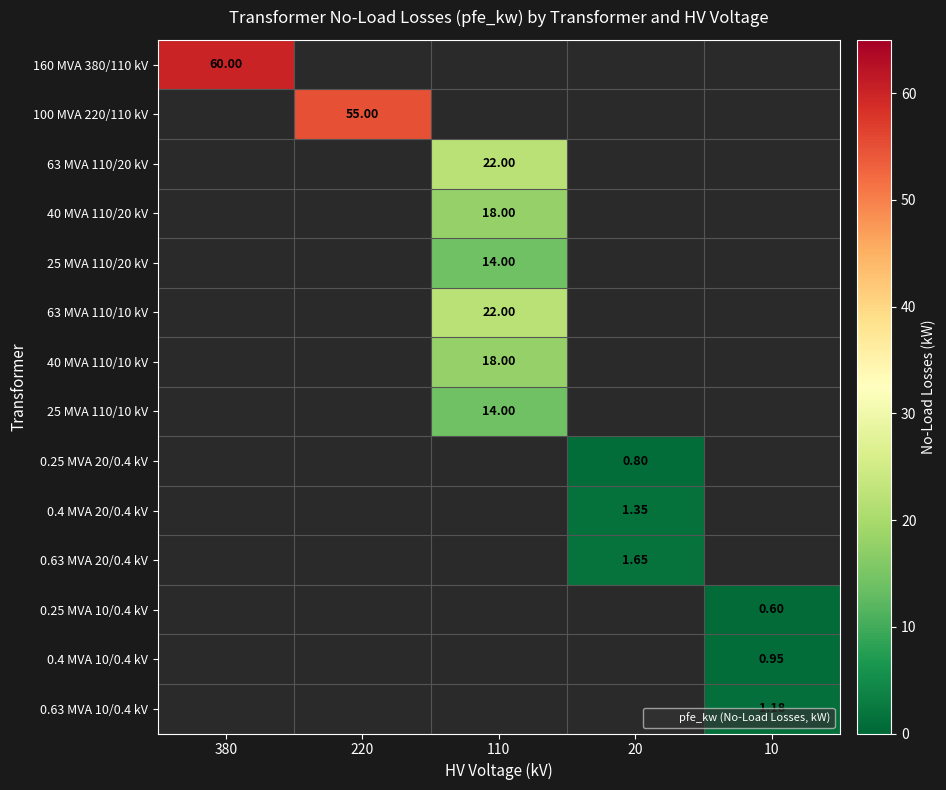

Between 10 and 220, which is larger?

220